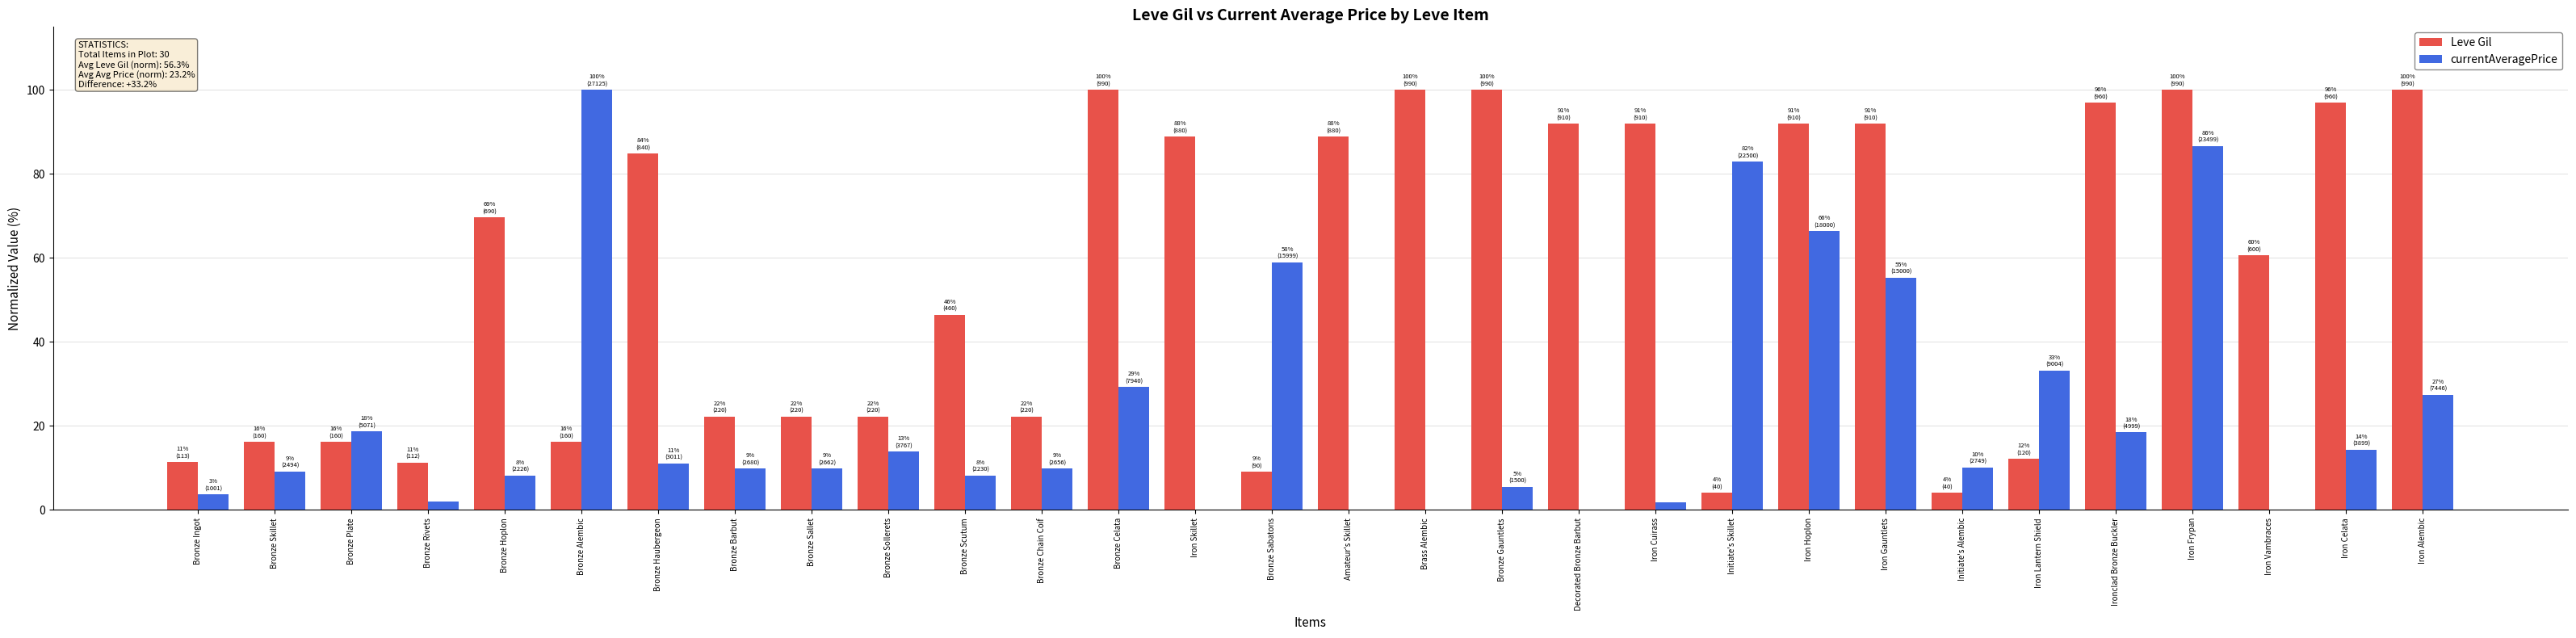

What is the average value of the Leve Gil series?

56.3